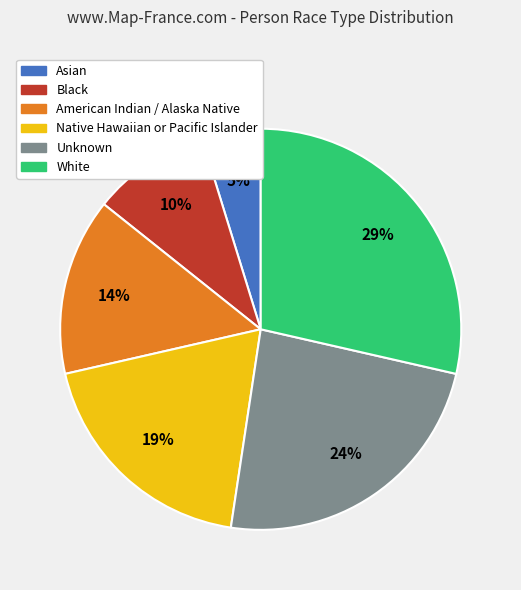

What is the smallest slice in the pie chart?

Asian